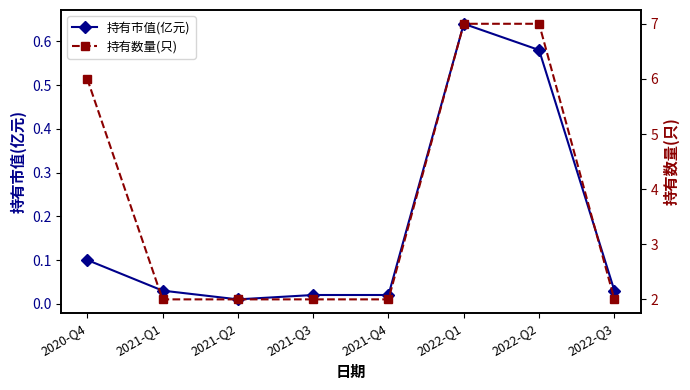

What is the difference between the second highest and minimum values in the 持有市值(亿元) series?

0.6